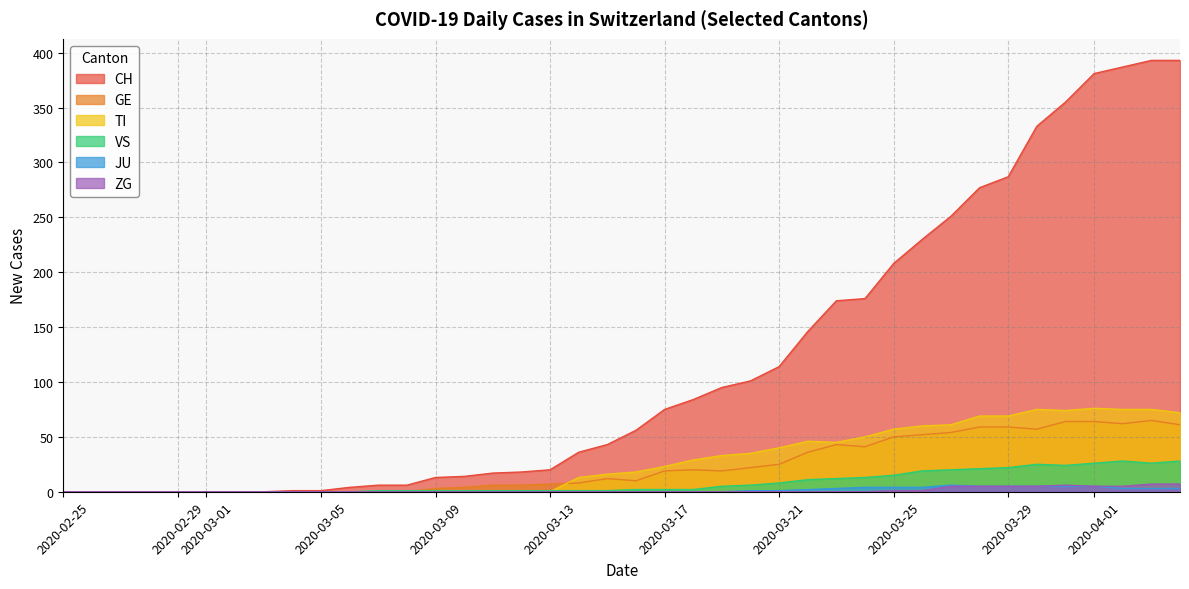

True or false: CH and JU intersect in this chart.

False